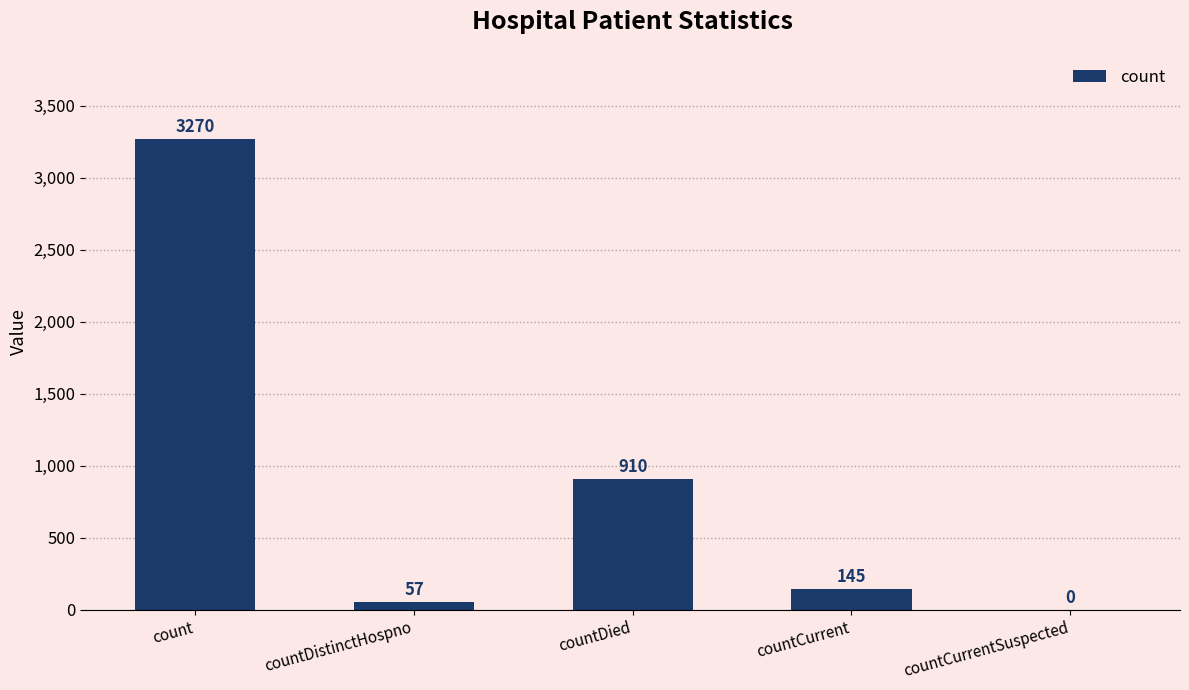

Where does the data first go above 145?

count